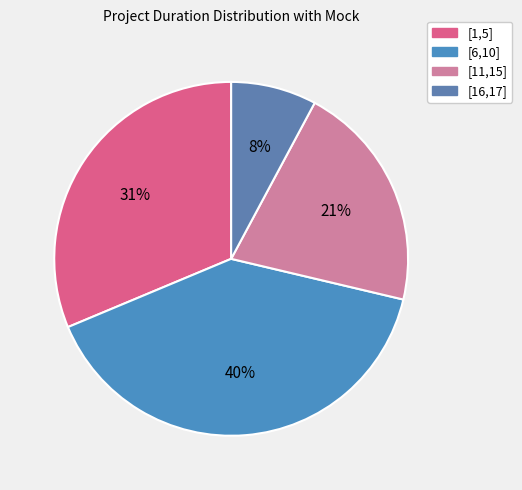

To the nearest percent, what is the average slice percentage?

25%